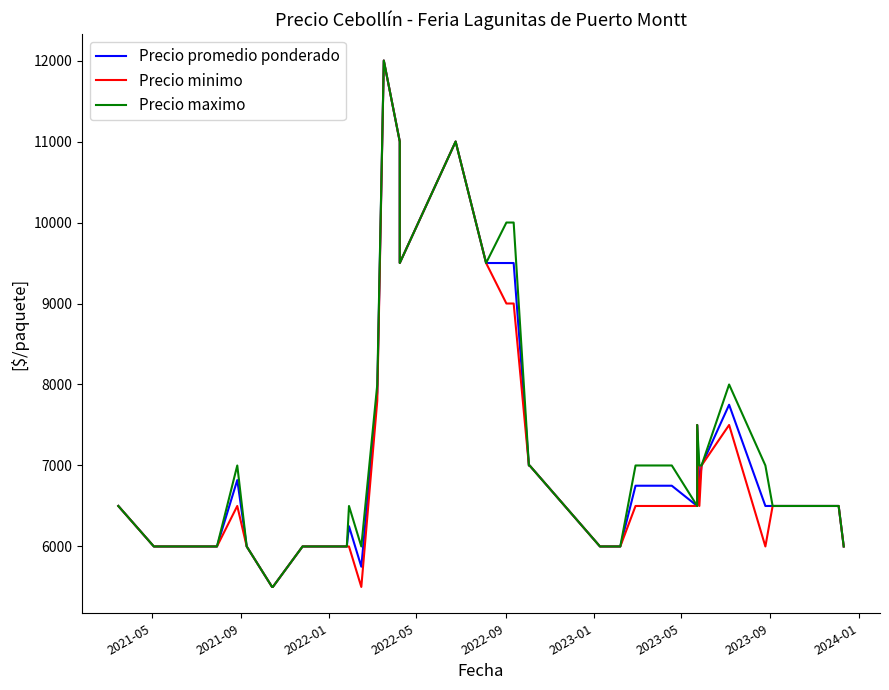

What is the average value of the Precio promedio ponderado series?

7087